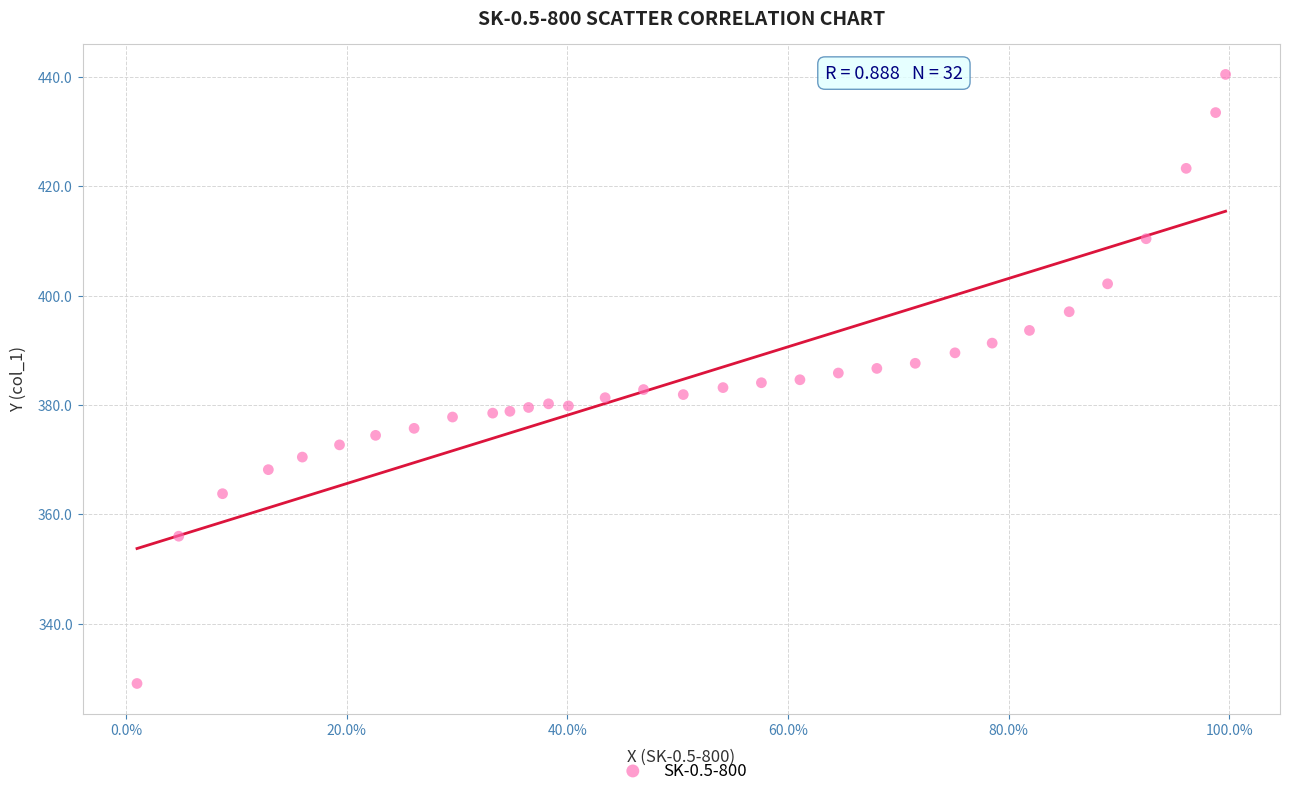

What is the range of Y values (max minus min)?

111.4